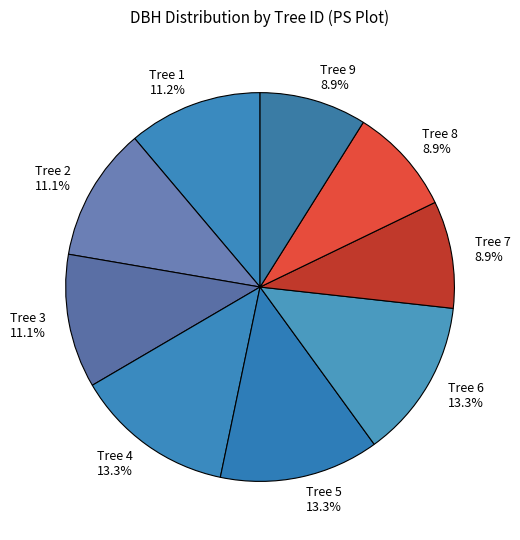

Do Tree 3 and Tree 9 together represent more than half of the pie?

No